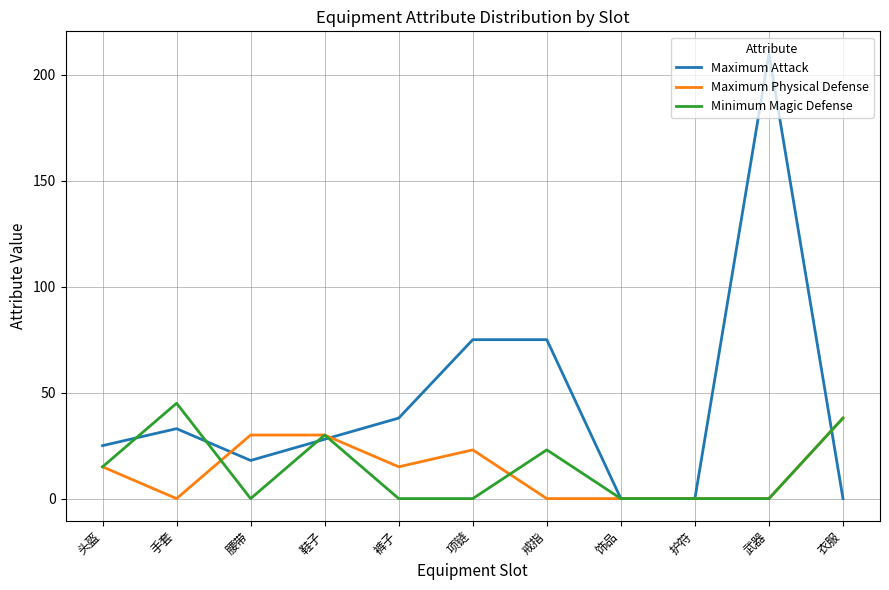

What is the maximum value for Minimum Magic Defense?

45